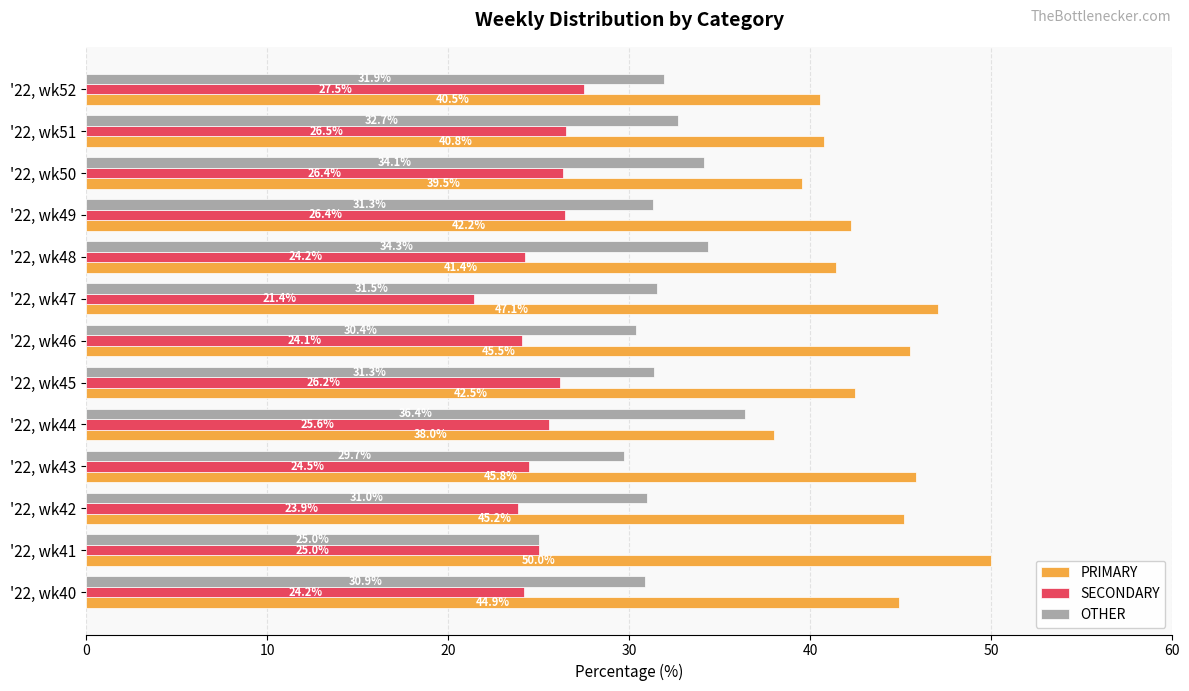

Which series has the largest total across all categories?

PRIMARY